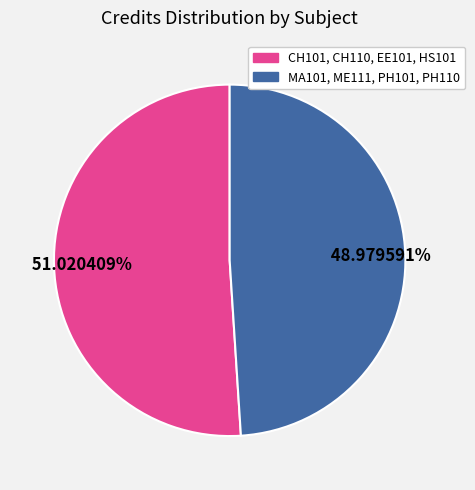

Does any single category account for the majority?

Yes